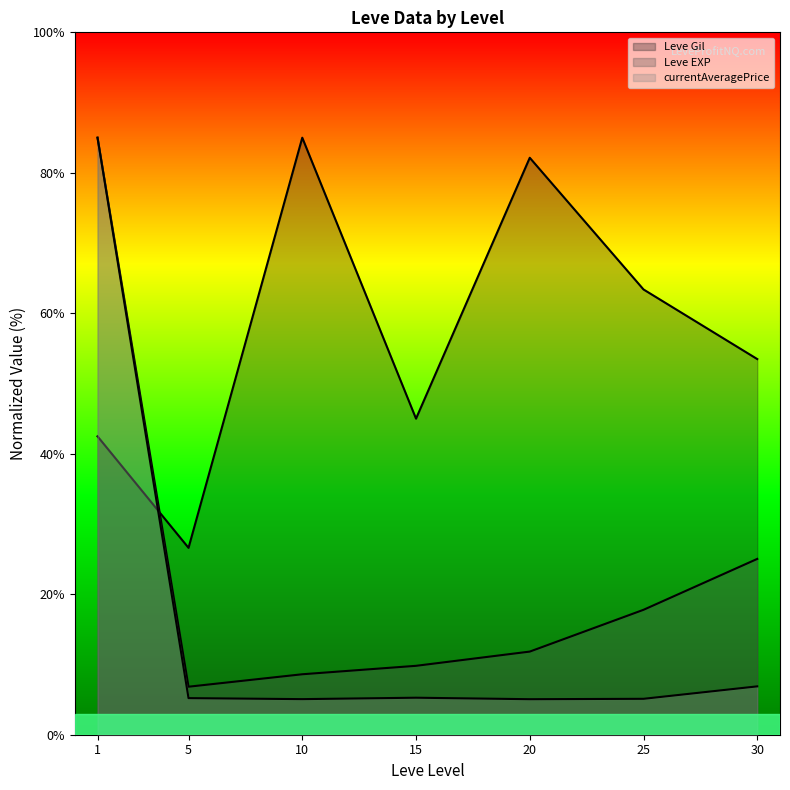

Rank the series by their average value, from highest to lowest.

Leve Gil (line), Leve EXP (line), currentAveragePrice (line)